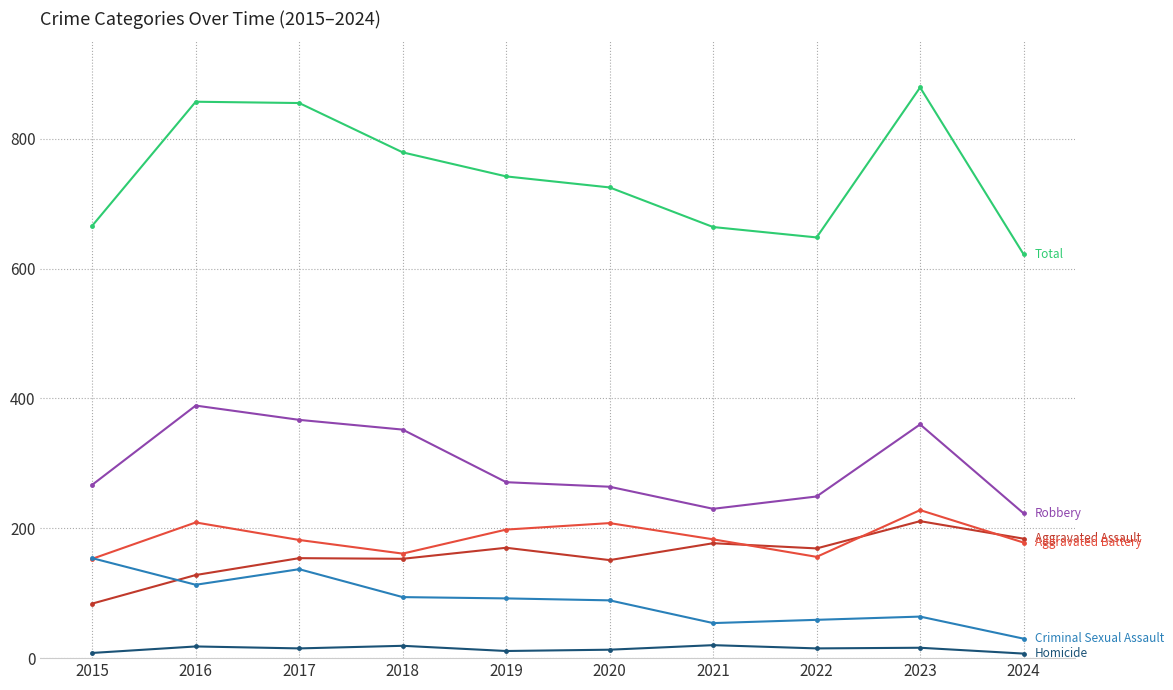

Which label corresponds to the largest value in the chart?

2023